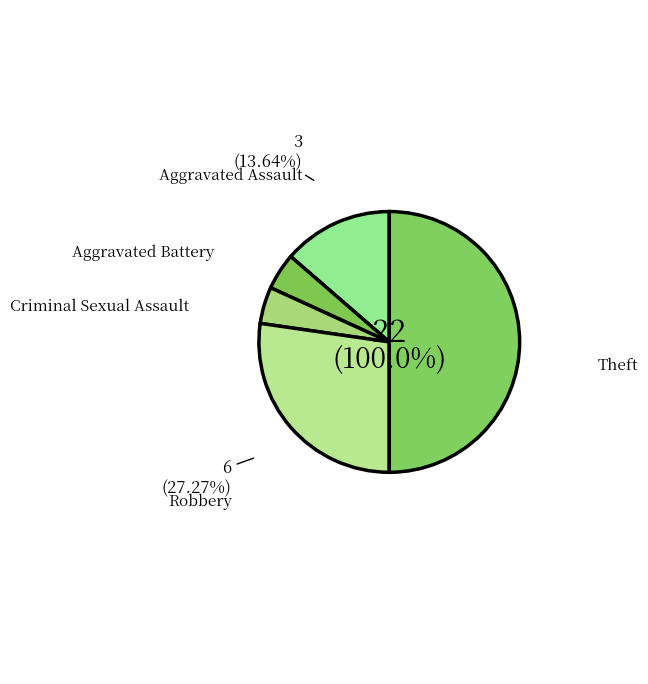

Does any single category account for the majority?

No